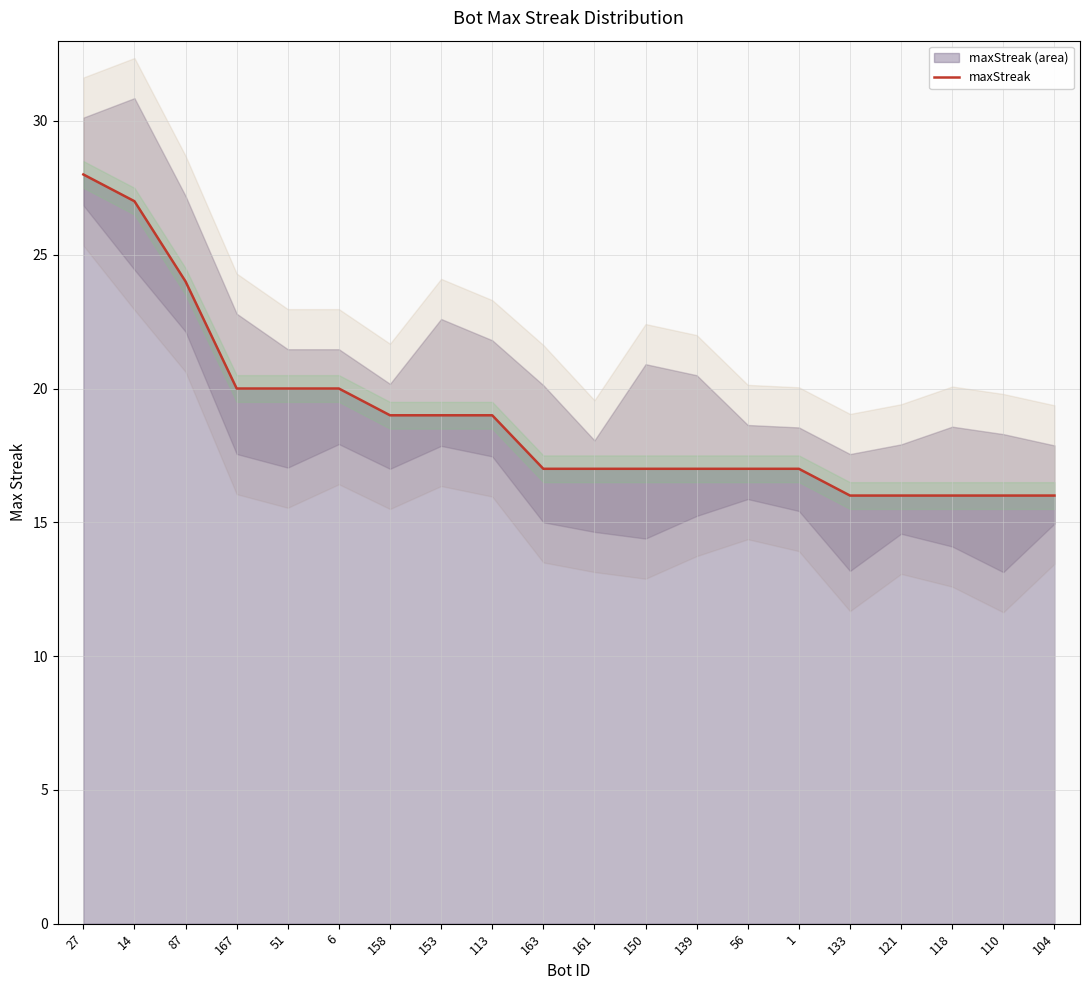

Reading left to right, transcribe all the data shown in this chart.

28	27	24	20	20	20	19	19	19	17	17	17	17	17	17	16	16	16	16	16